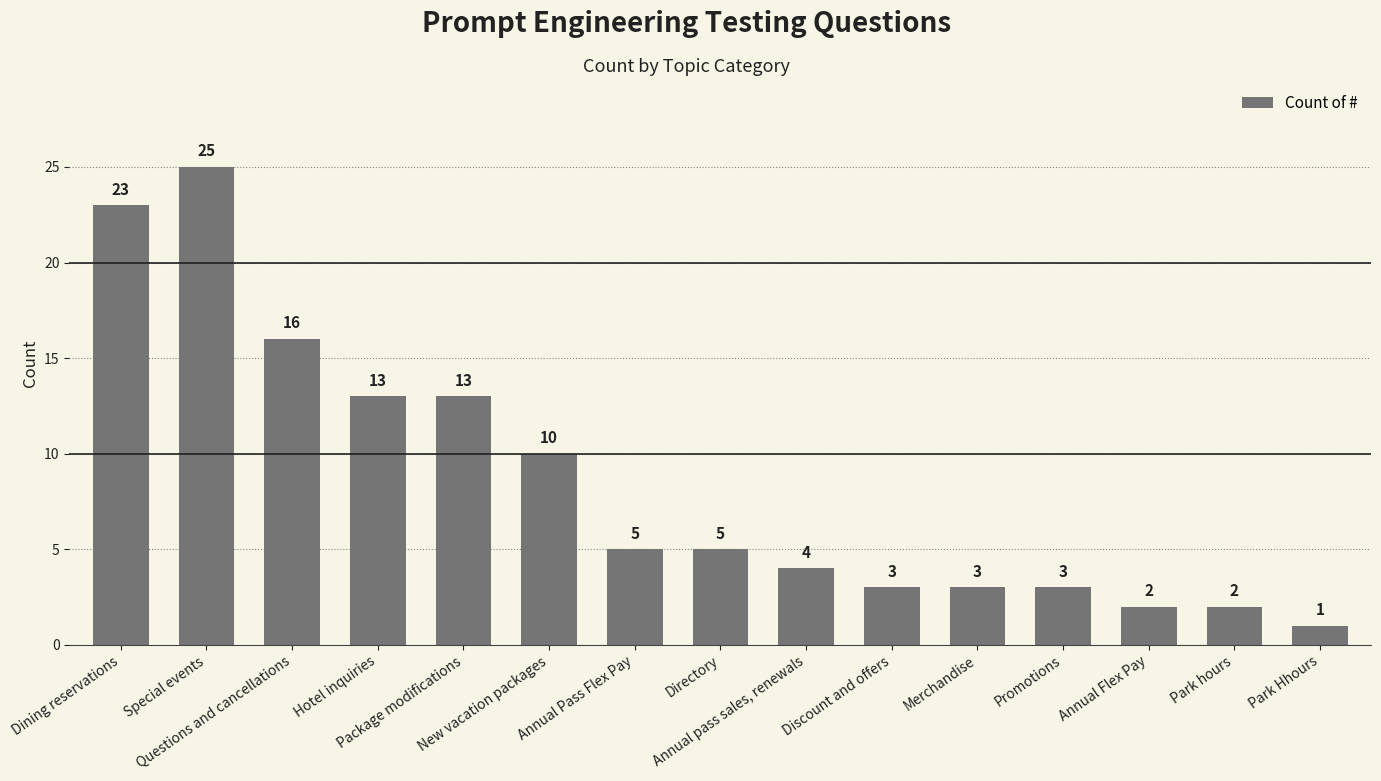

What is the label of the 10th bar from the left?

Discount and offers